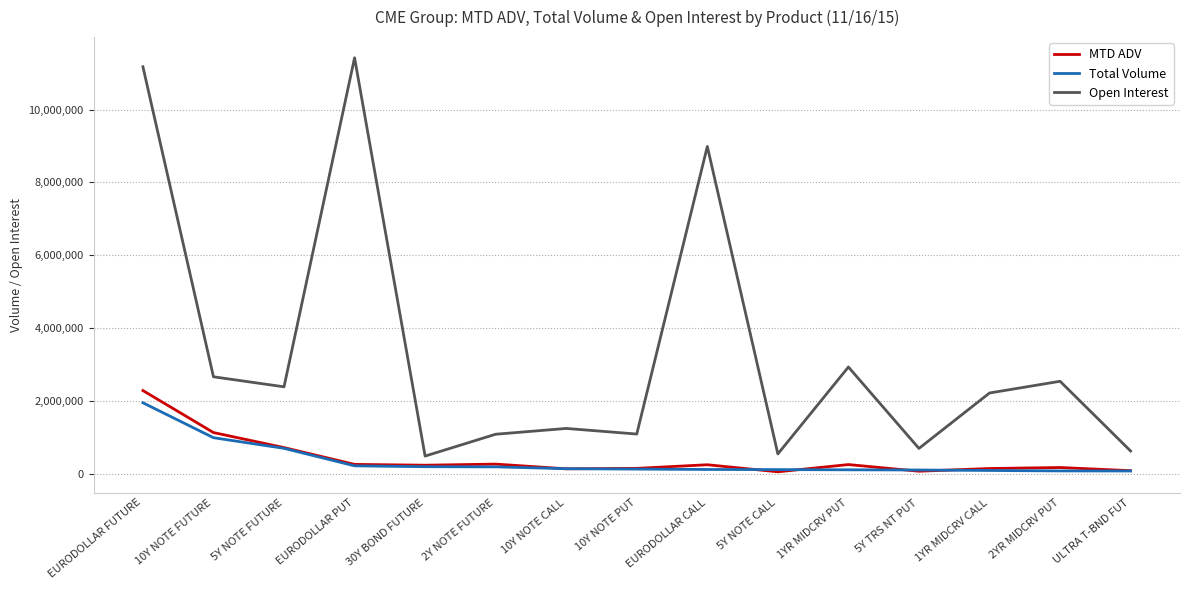

What is the difference between the Open Interest values at 10Y NOTE FUTURE and EURODOLLAR CALL?

6327674.0